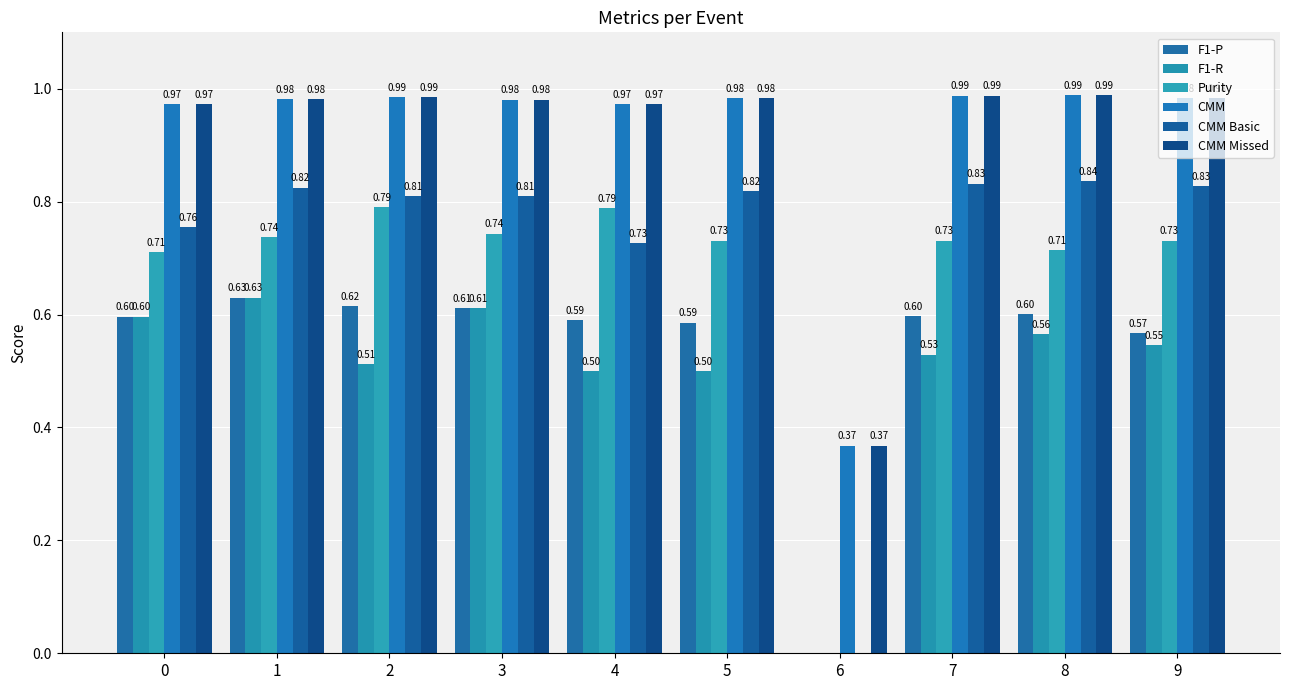

Is the value of CMM at 3 greater than the value of F1-R at 8?

Yes